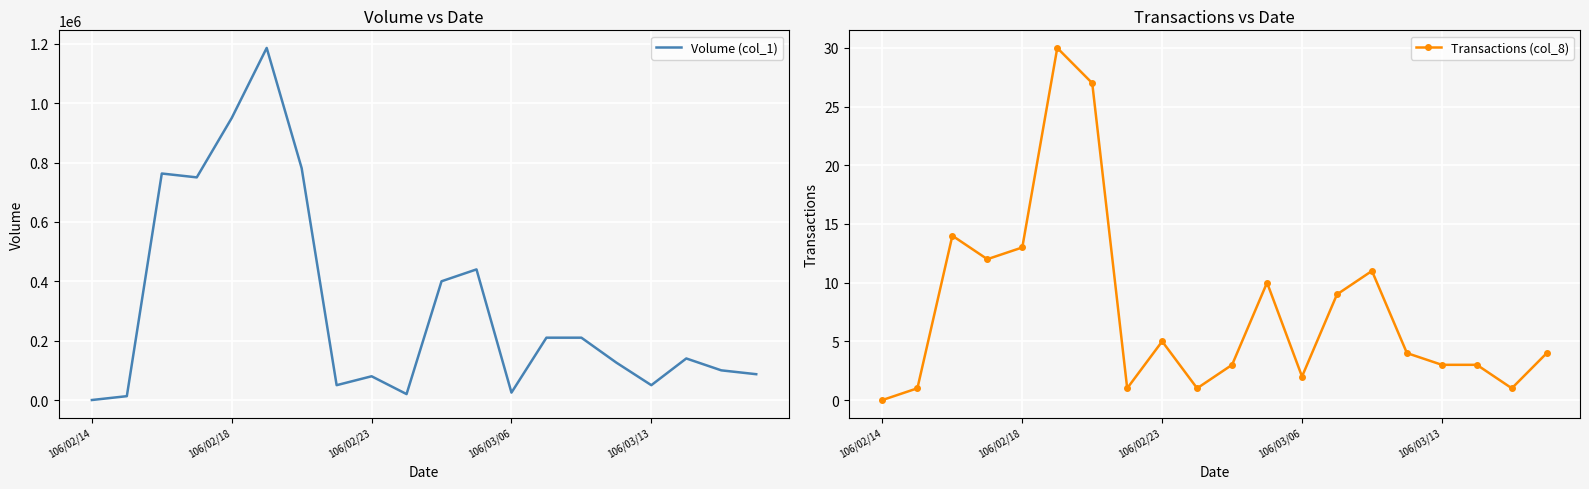

In Transactions (col_8), how many points are lower than both neighbors (excluding endpoints)?

5